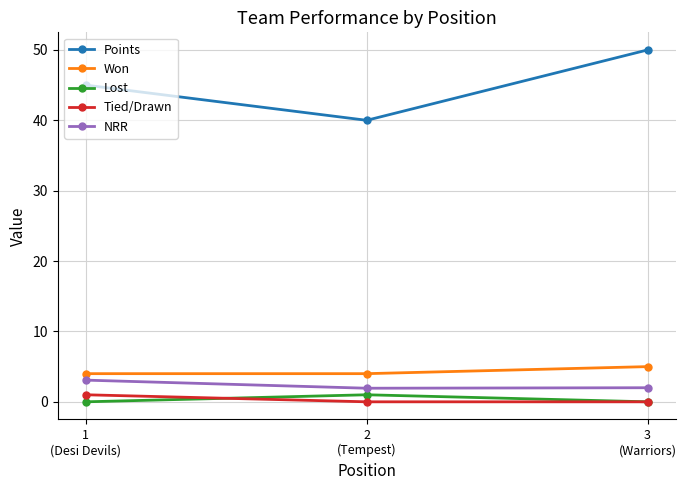

What is the label of the 2nd point from the right?

2
(Tempest)